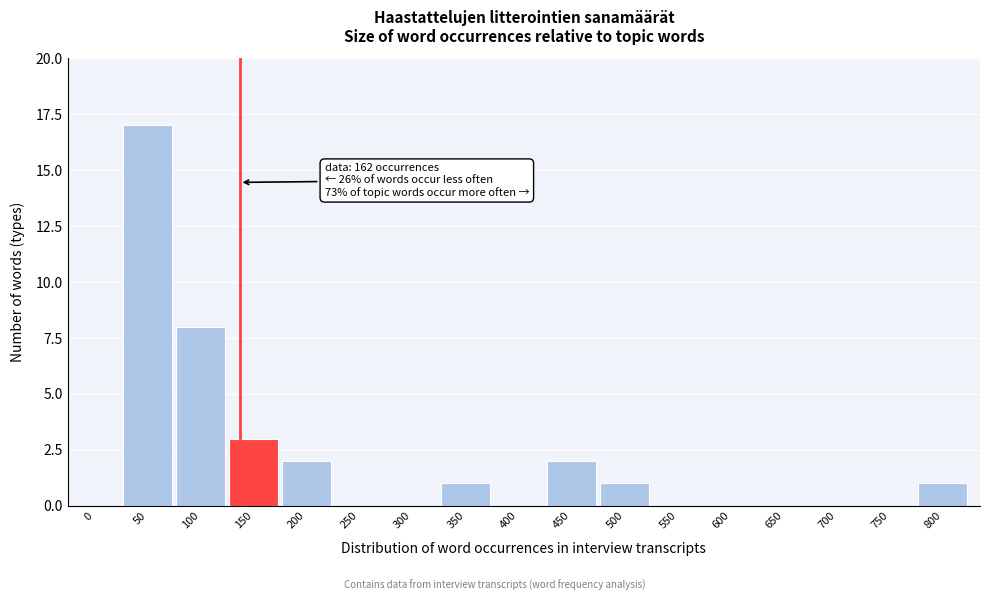

Reading left to right, list all the values displayed in this chart.

0=0	50=17	100=8	150=3	200=2	250=0	300=0	350=1	400=0	450=2	500=1	550=0	600=0	650=0	700=0	750=0	800=1